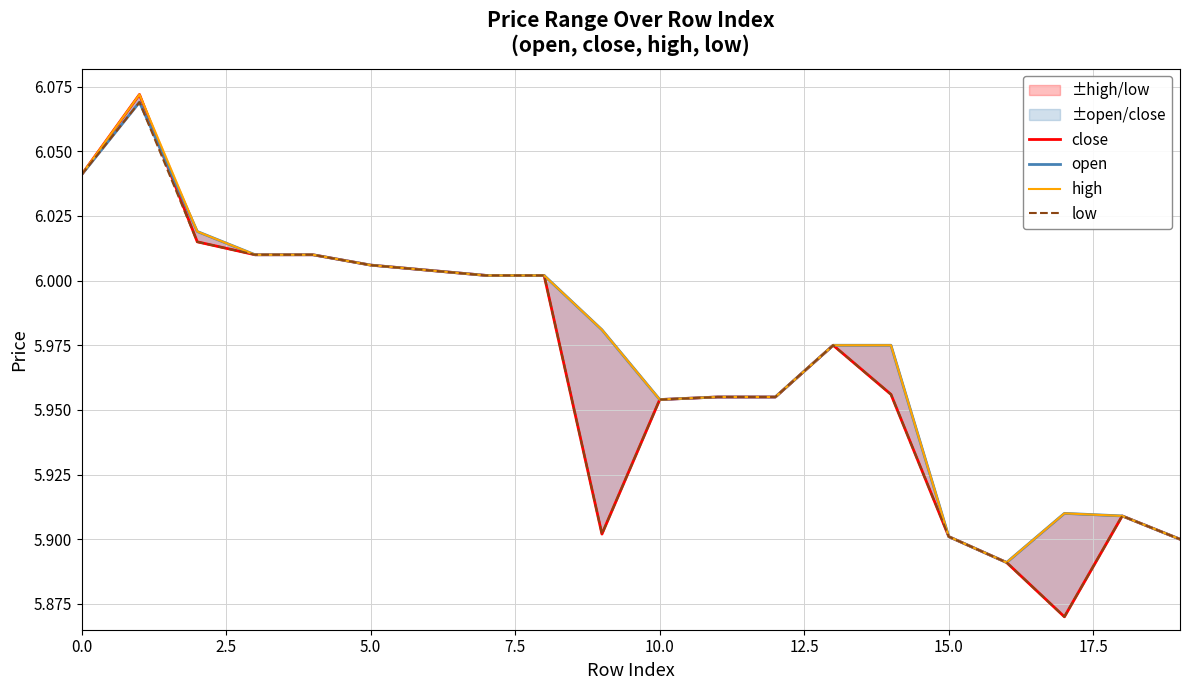

Read the high value at 10.

6.0